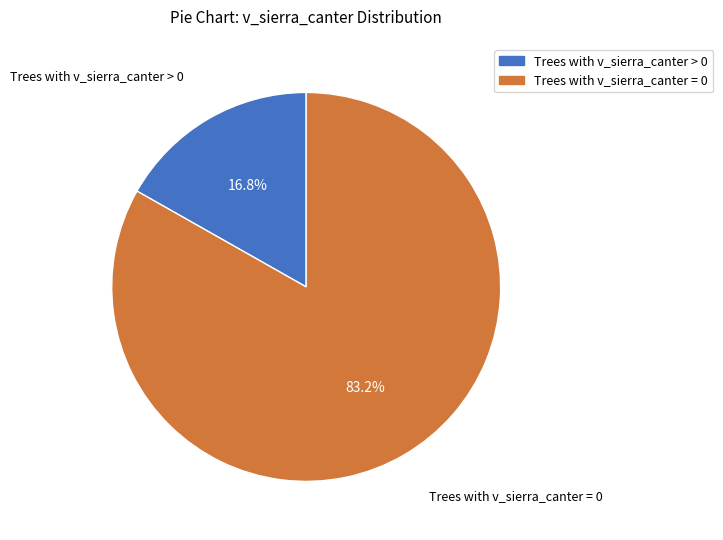

Is there a majority slice in this chart?

Yes